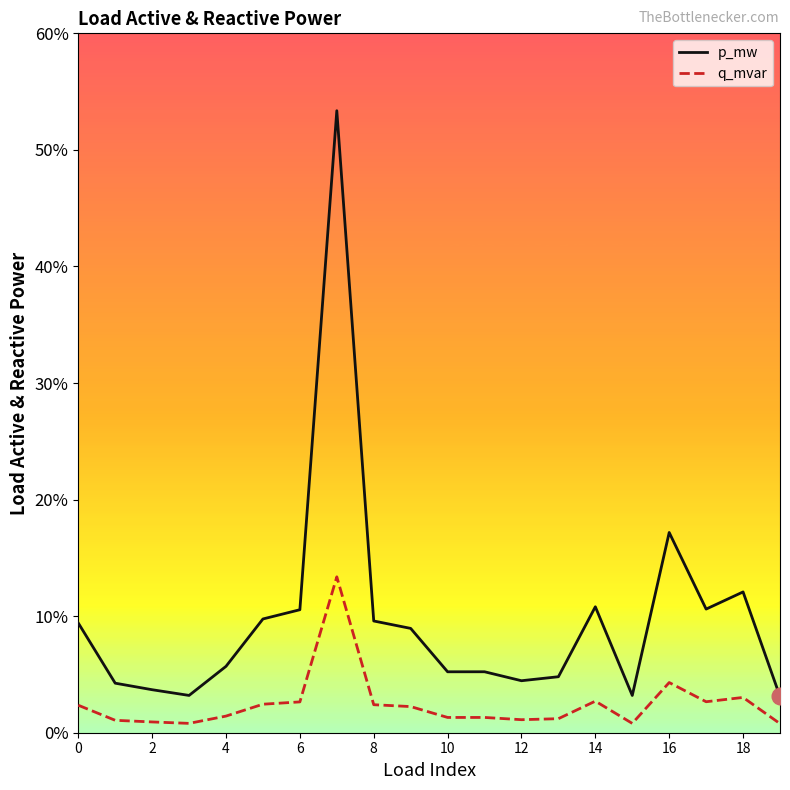

In q_mvar, how many points are lower than both neighbors (excluding endpoints)?

5